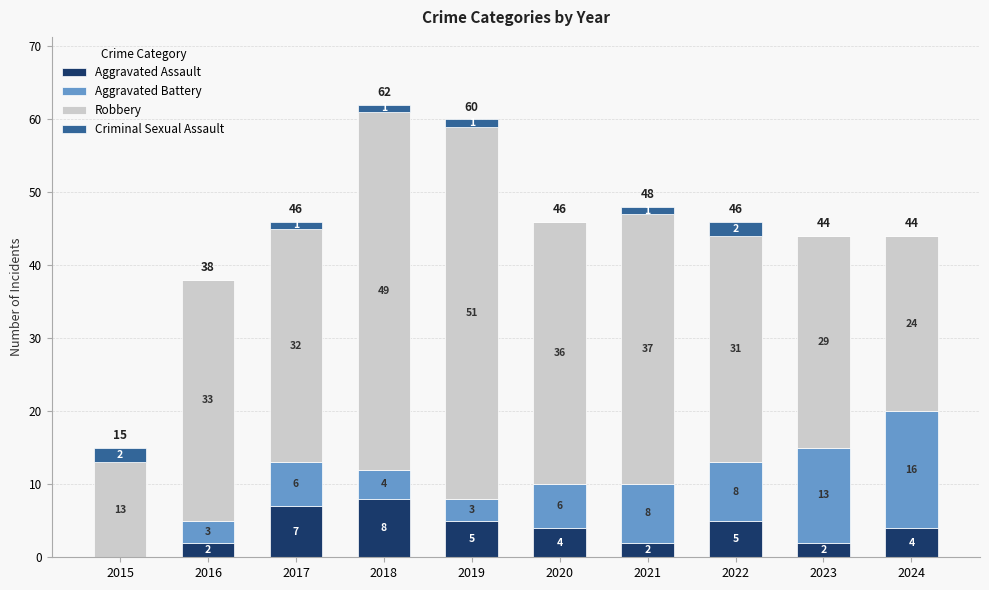

What is the sum of all Aggravated Assault values?

39